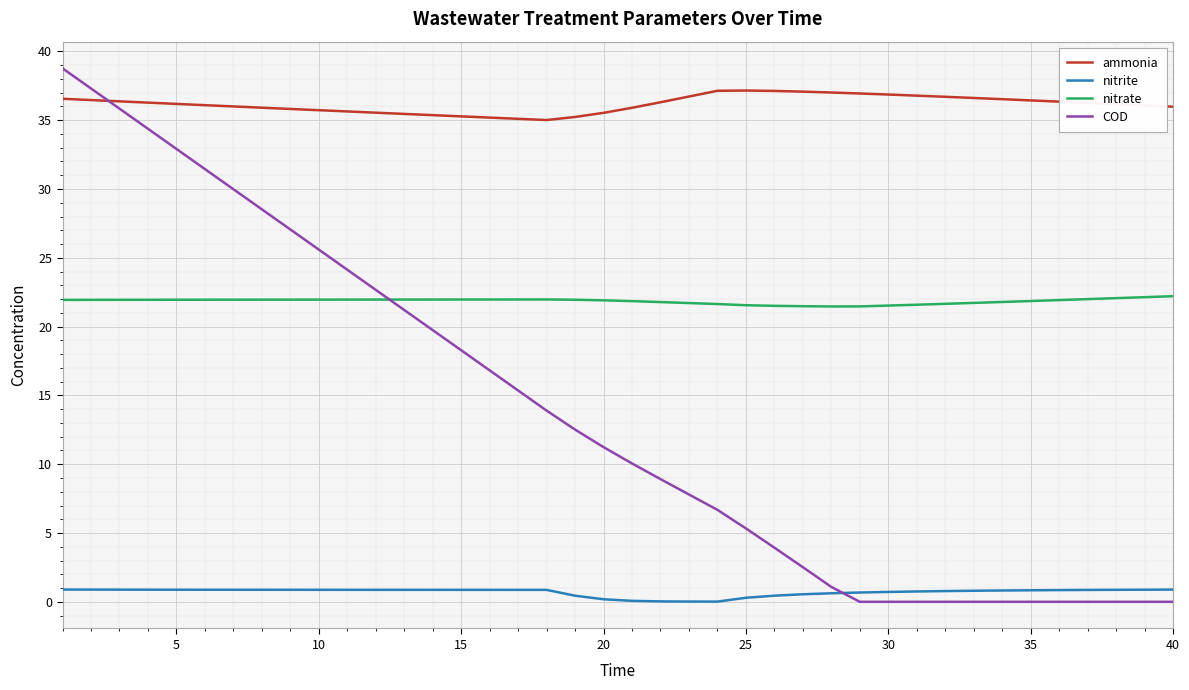

In ammonia, how many points are lower than both neighbors (excluding endpoints)?

1